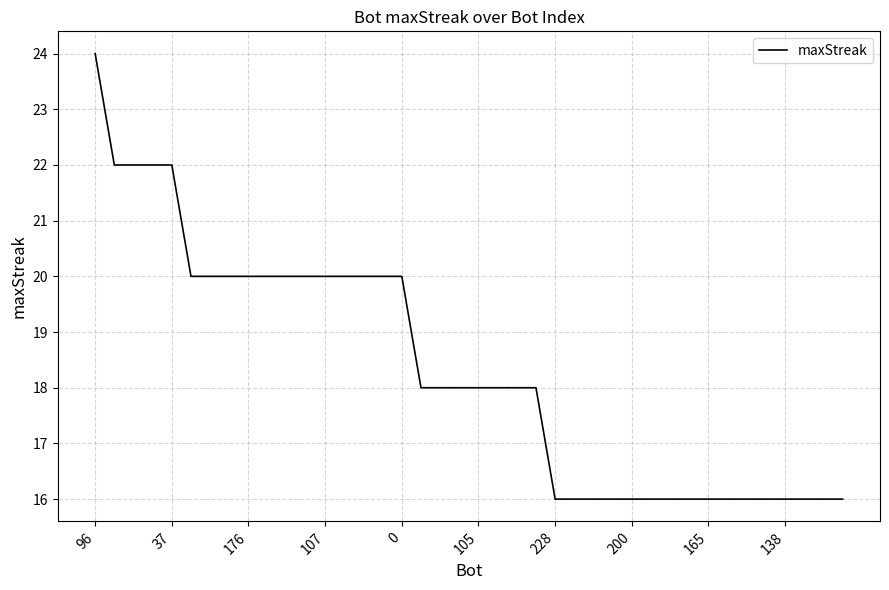

Reading left to right, what are all the values shown in this chart?

24	22	22	22	22	20	20	20	20	20	20	20	20	20	20	20	20	18	18	18	18	18	18	18	16	16	16	16	16	16	16	16	16	16	16	16	16	16	16	16